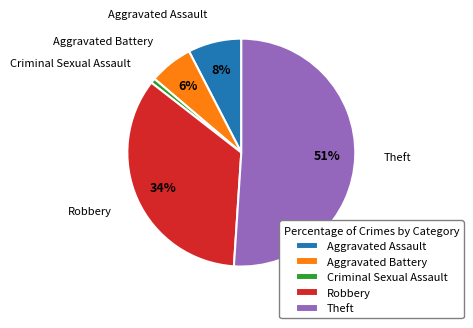

To the nearest percent, what is the difference between the largest and smallest slice percentages?

50%